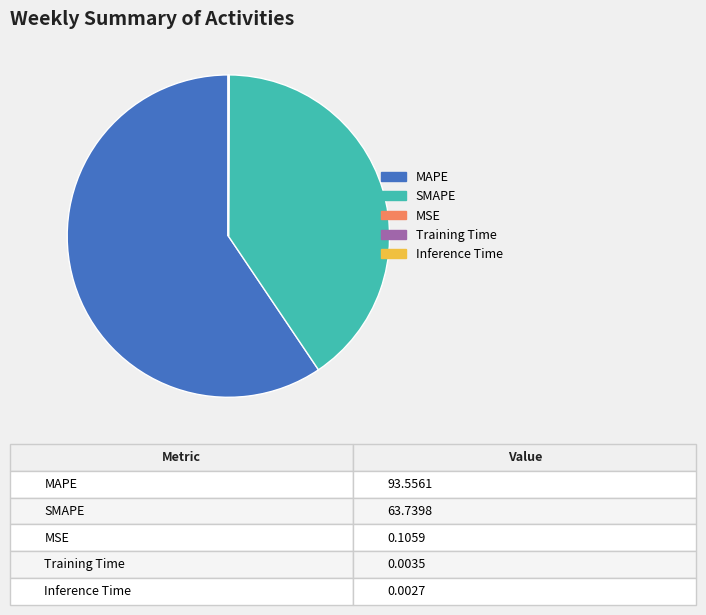

Which category has the biggest portion of the pie?

MAPE